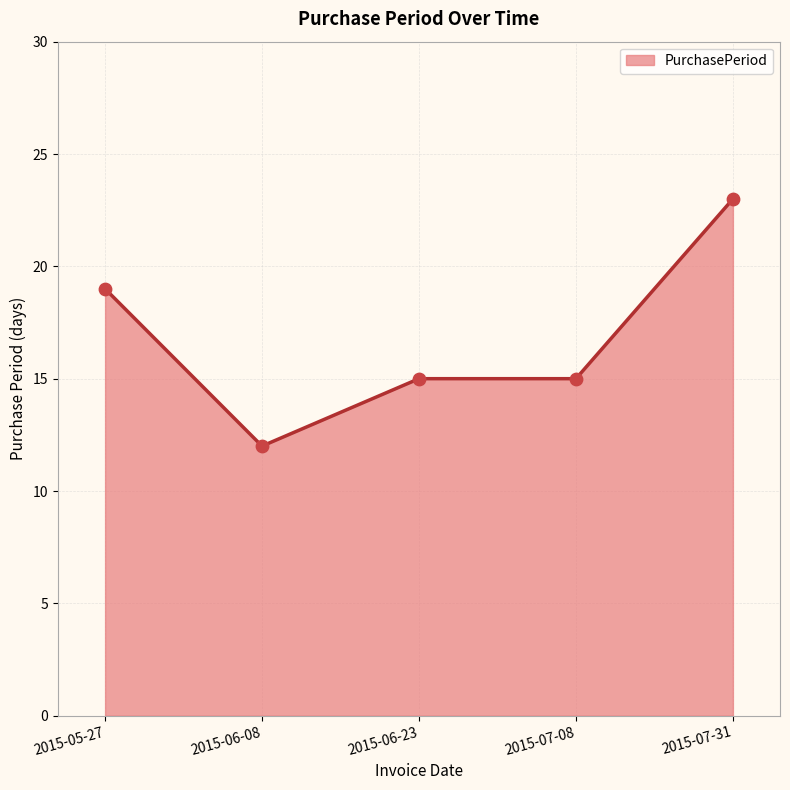

What is the ratio of the value at 2015-07-08 to the value at 2015-06-23?

1.0